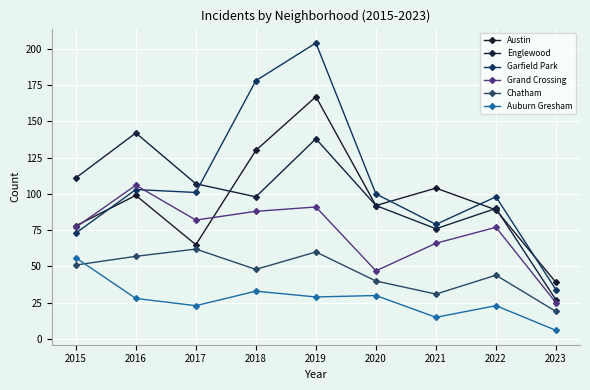

The value of Austin at 2016 is 61. True or false?

False